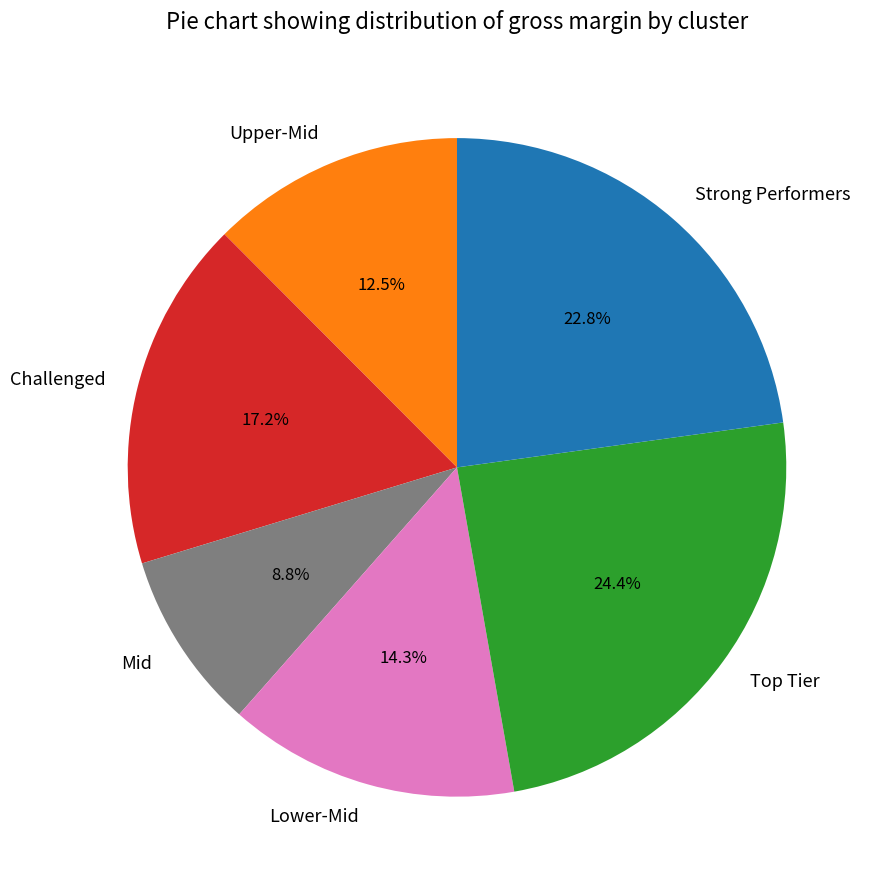

What is the smallest slice in the pie chart?

Mid